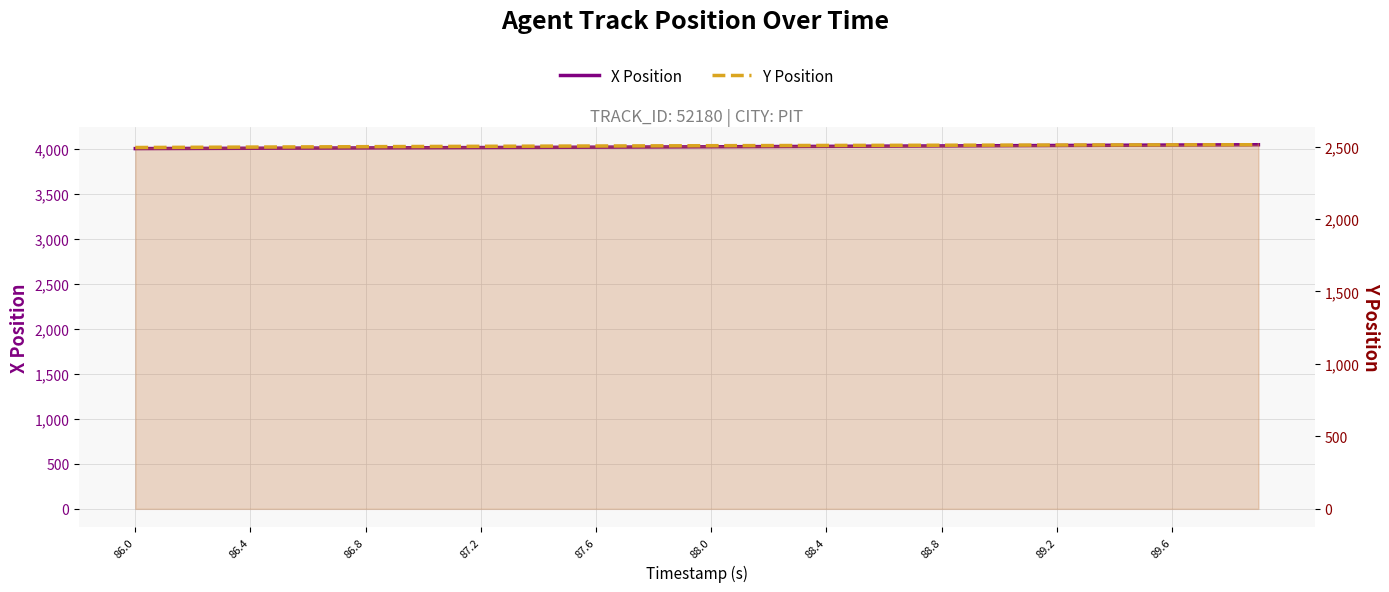

What is the difference between the maximum and minimum values in the Y Position series?

19.2